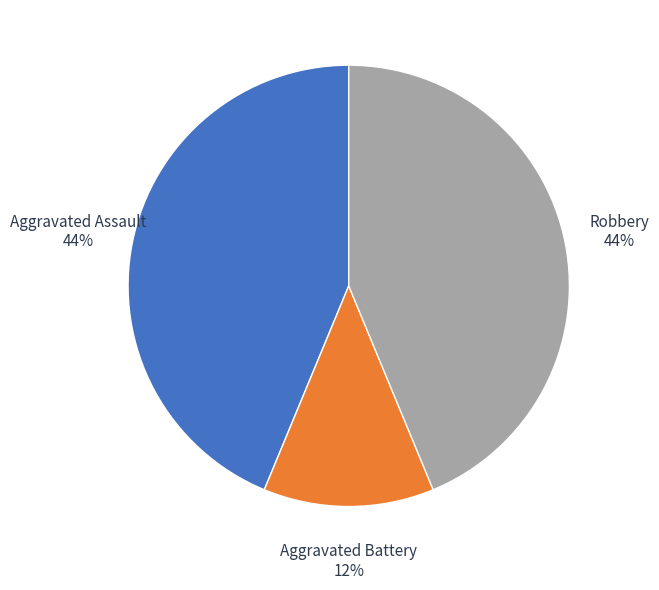

True or false: Robbery accounts for 31% of the total.

False